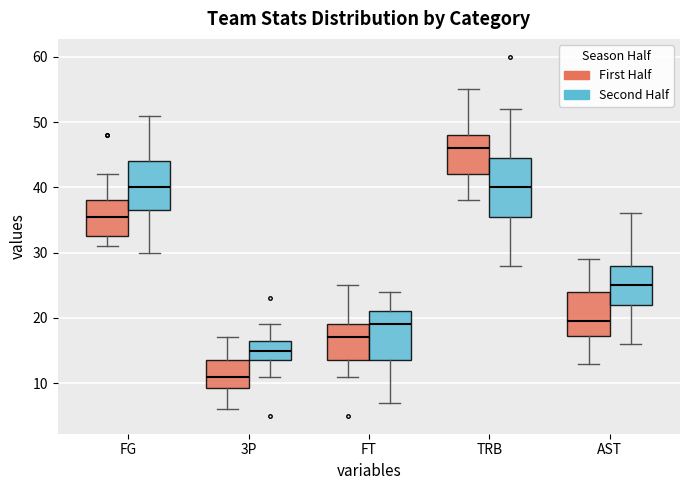

Comparing the boxes themselves (not the whiskers), which one is the tallest?

TRB (Second Half)